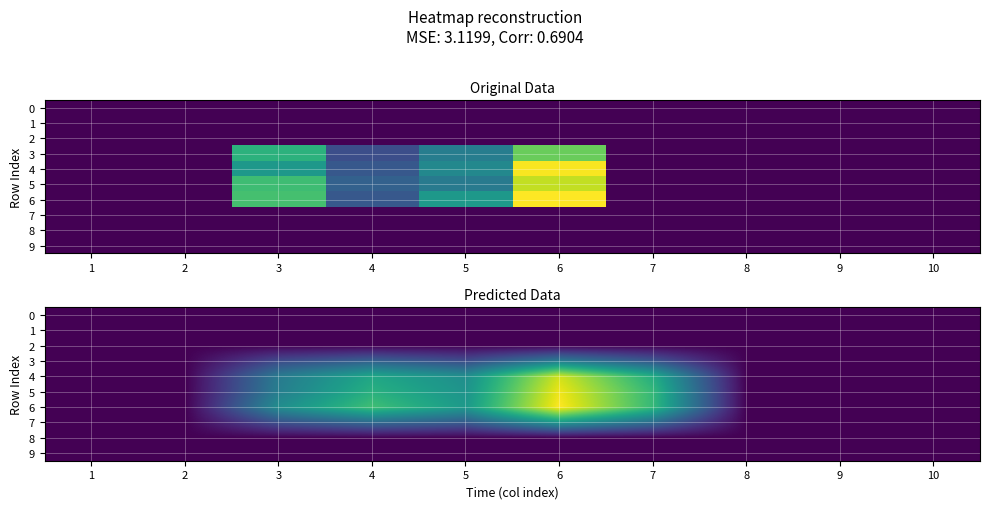

The 7 series shows 0.0 at 2. True or false?

True